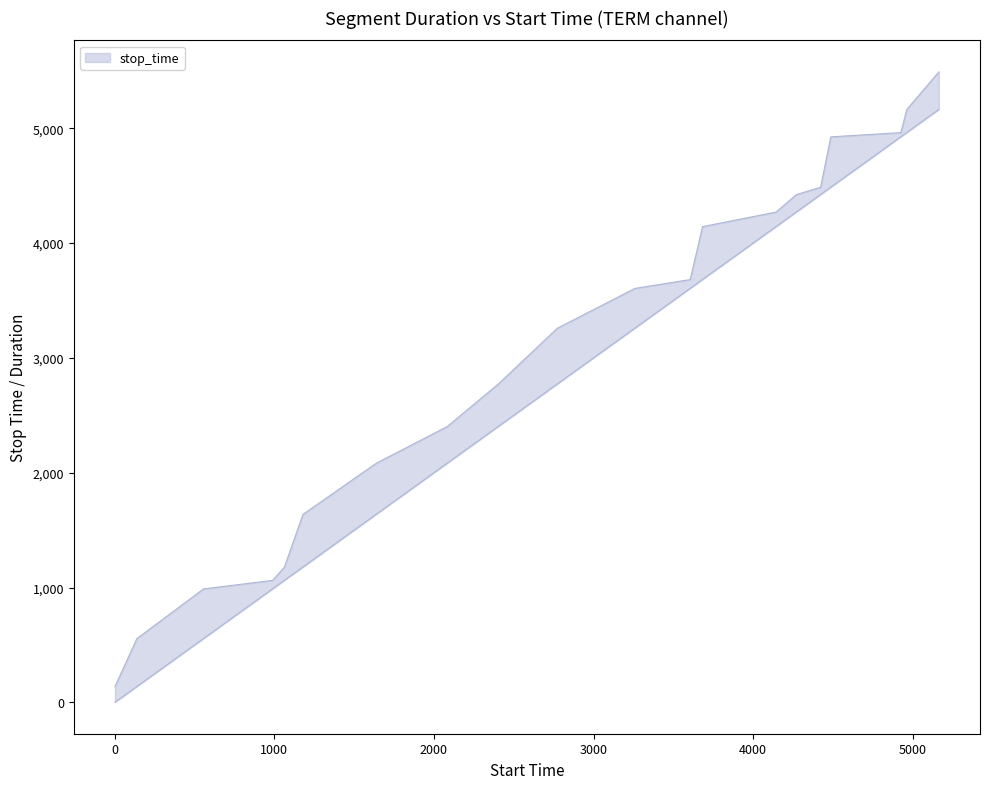

List the labels in order of value, largest first.

5164, 4963, 4926, 4487, 4423, 4271, 4144, 3683, 3606, 3259, 2773, 2403, 2083, 1638, 1179, 1063, 989, 556, 138, 1